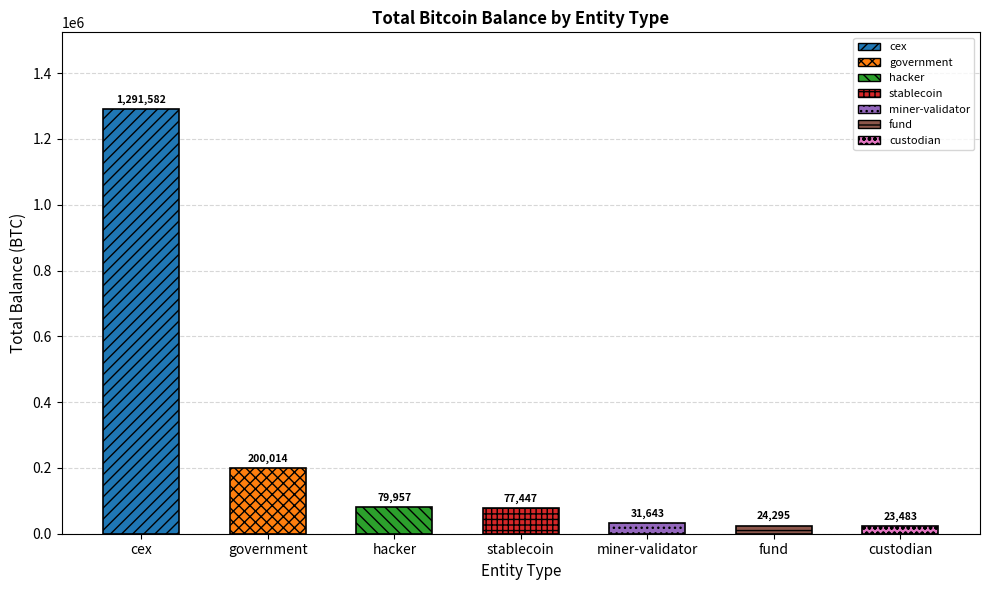

What is the difference between the second highest and second lowest values?

175719.4